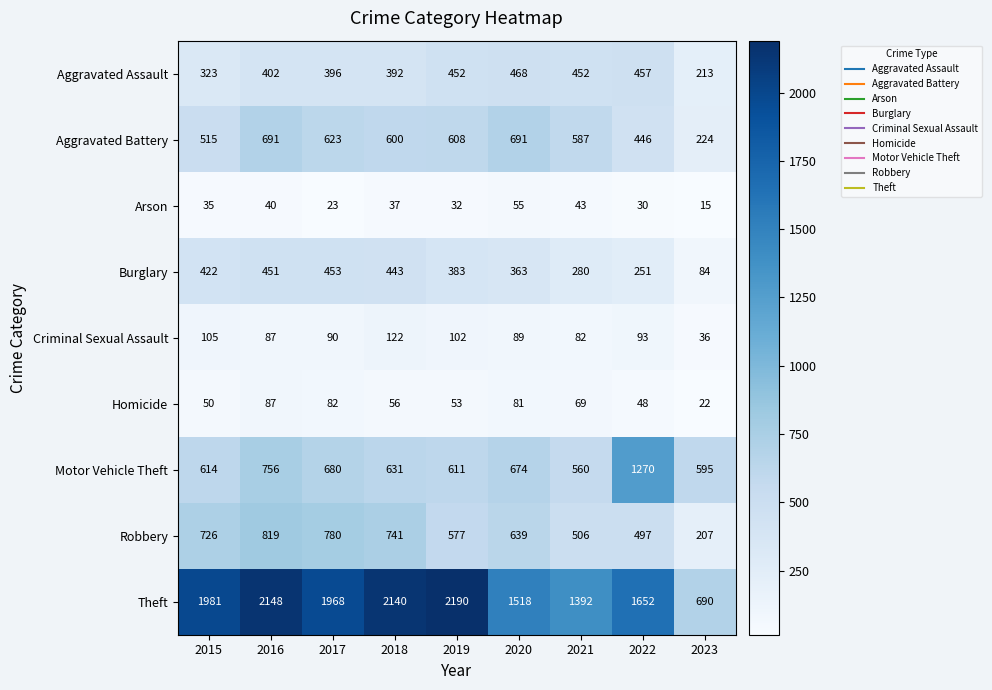

Which series has the widest spread of values?

Theft